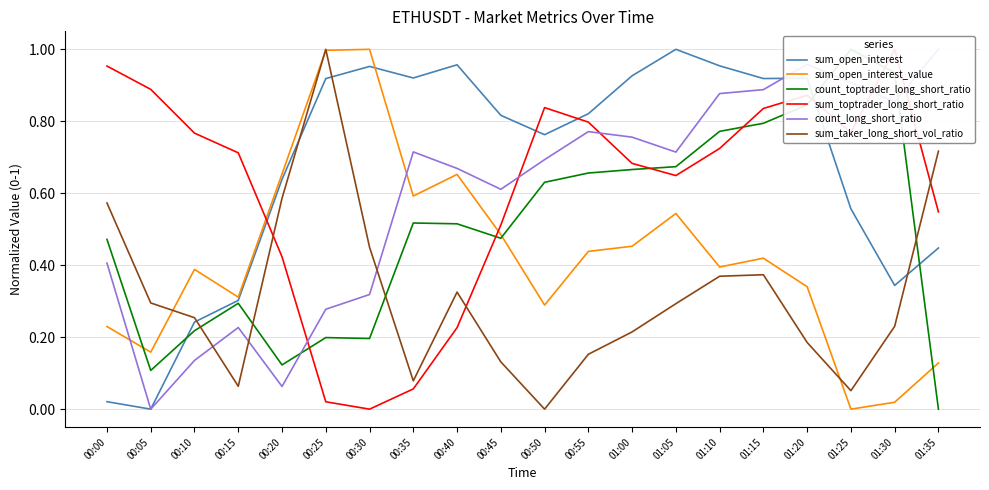

Reading left to right, transcribe all the data shown in this chart.

sum_open_interest: 00:00=0.0	00:05=0.0	00:10=0.2	00:15=0.3	00:20=0.6	00:25=0.9	00:30=1.0	00:35=0.9	00:40=1.0	00:45=0.8	00:50=0.8	00:55=0.8	01:00=0.9	01:05=1.0	01:10=1.0	01:15=0.9	01:20=0.9	01:25=0.6	01:30=0.3	01:35=0.4
sum_open_interest_value: 00:00=0.2	00:05=0.2	00:10=0.4	00:15=0.3	00:20=0.7	00:25=1.0	00:30=1.0	00:35=0.6	00:40=0.7	00:45=0.5	00:50=0.3	00:55=0.4	01:00=0.5	01:05=0.5	01:10=0.4	01:15=0.4	01:20=0.3	01:25=0.0	01:30=0.0	01:35=0.1
count_toptrader_long_short_ratio: 00:00=0.5	00:05=0.1	00:10=0.2	00:15=0.3	00:20=0.1	00:25=0.2	00:30=0.2	00:35=0.5	00:40=0.5	00:45=0.5	00:50=0.6	00:55=0.7	01:00=0.7	01:05=0.7	01:10=0.8	01:15=0.8	01:20=0.8	01:25=1.0	01:30=0.9	01:35=0.0
sum_toptrader_long_short_ratio: 00:00=1.0	00:05=0.9	00:10=0.8	00:15=0.7	00:20=0.4	00:25=0.0	00:30=0.0	00:35=0.1	00:40=0.2	00:45=0.5	00:50=0.8	00:55=0.8	01:00=0.7	01:05=0.6	01:10=0.7	01:15=0.8	01:20=0.9	01:25=0.8	01:30=1.0	01:35=0.5
count_long_short_ratio: 00:00=0.4	00:05=0.0	00:10=0.1	00:15=0.2	00:20=0.1	00:25=0.3	00:30=0.3	00:35=0.7	00:40=0.7	00:45=0.6	00:50=0.7	00:55=0.8	01:00=0.8	01:05=0.7	01:10=0.9	01:15=0.9	01:20=1.0	01:25=0.9	01:30=0.9	01:35=1.0
sum_taker_long_short_vol_ratio: 00:00=0.6	00:05=0.3	00:10=0.3	00:15=0.1	00:20=0.6	00:25=1.0	00:30=0.5	00:35=0.1	00:40=0.3	00:45=0.1	00:50=0.0	00:55=0.2	01:00=0.2	01:05=0.3	01:10=0.4	01:15=0.4	01:20=0.2	01:25=0.1	01:30=0.2	01:35=0.7